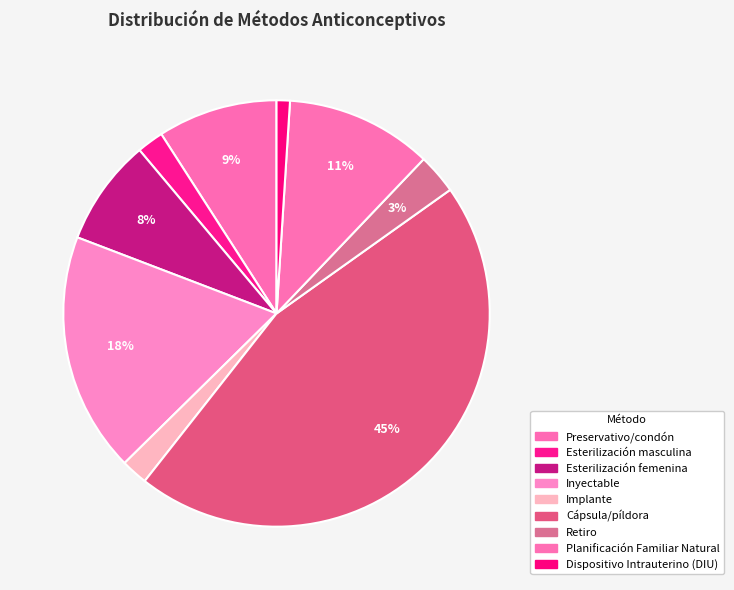

The Implante slice represents 10% of the pie. True or false?

False